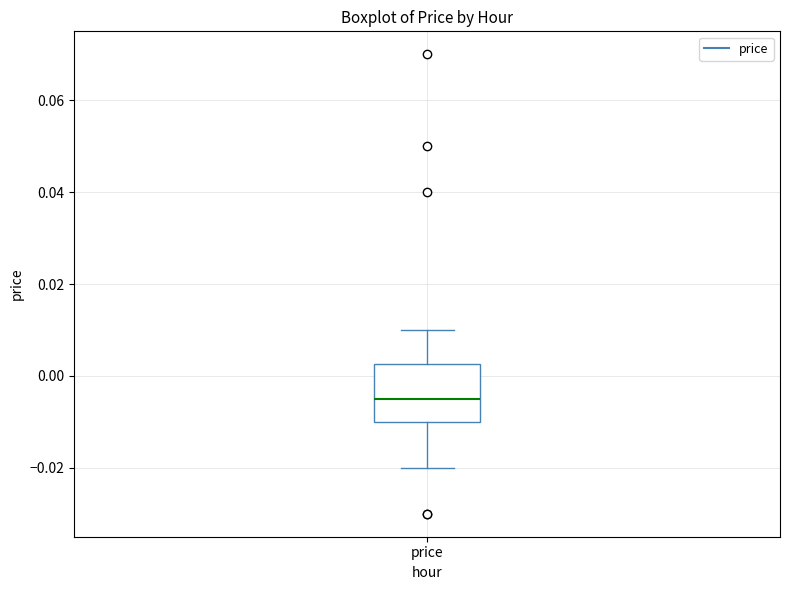

Read this box plot against the y-axis: the position of the median line, the range covered by the box, and the ends of both whiskers. The values are not printed on the chart, so give them approximately, as read against the axis.

median -0.004, box -0.010 to 0.002, whiskers -0.020 to 0.010